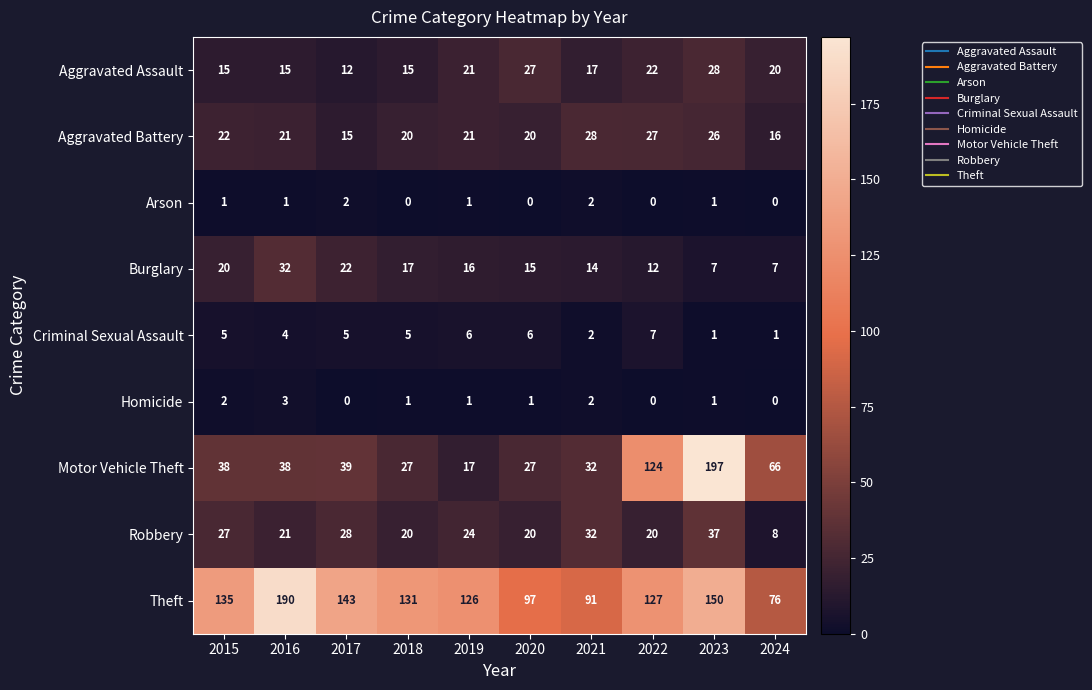

What is the average value of the Burglary series?

16